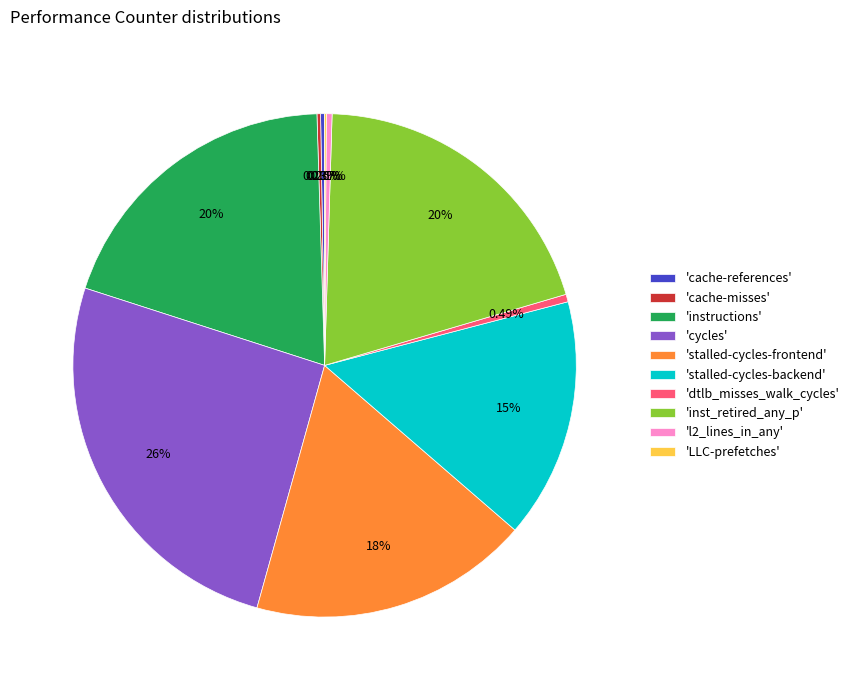

What is the largest slice in the pie chart?

'cycles'